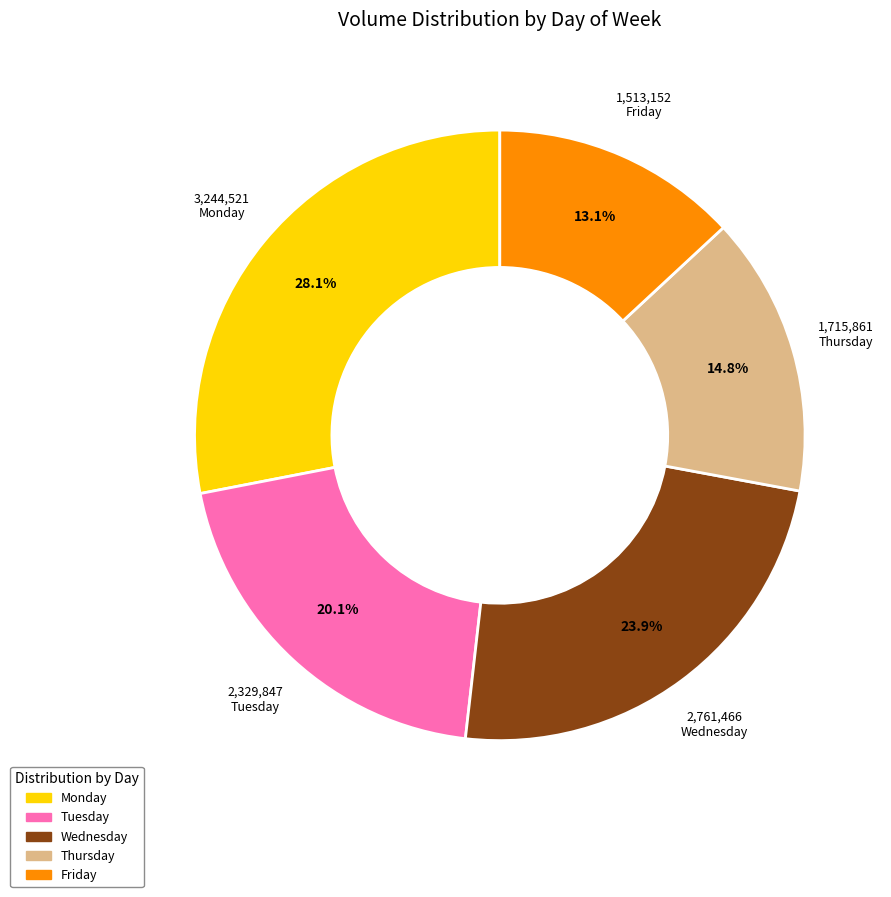

Which category has the smallest portion of the pie?

Friday